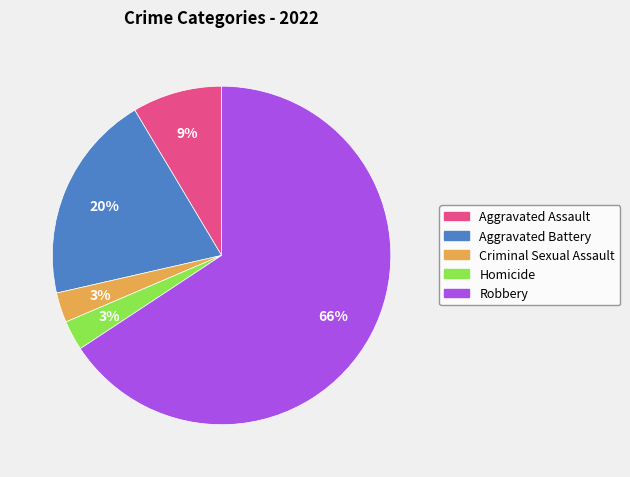

Do Criminal Sexual Assault and Homicide together represent more than half of the pie?

No